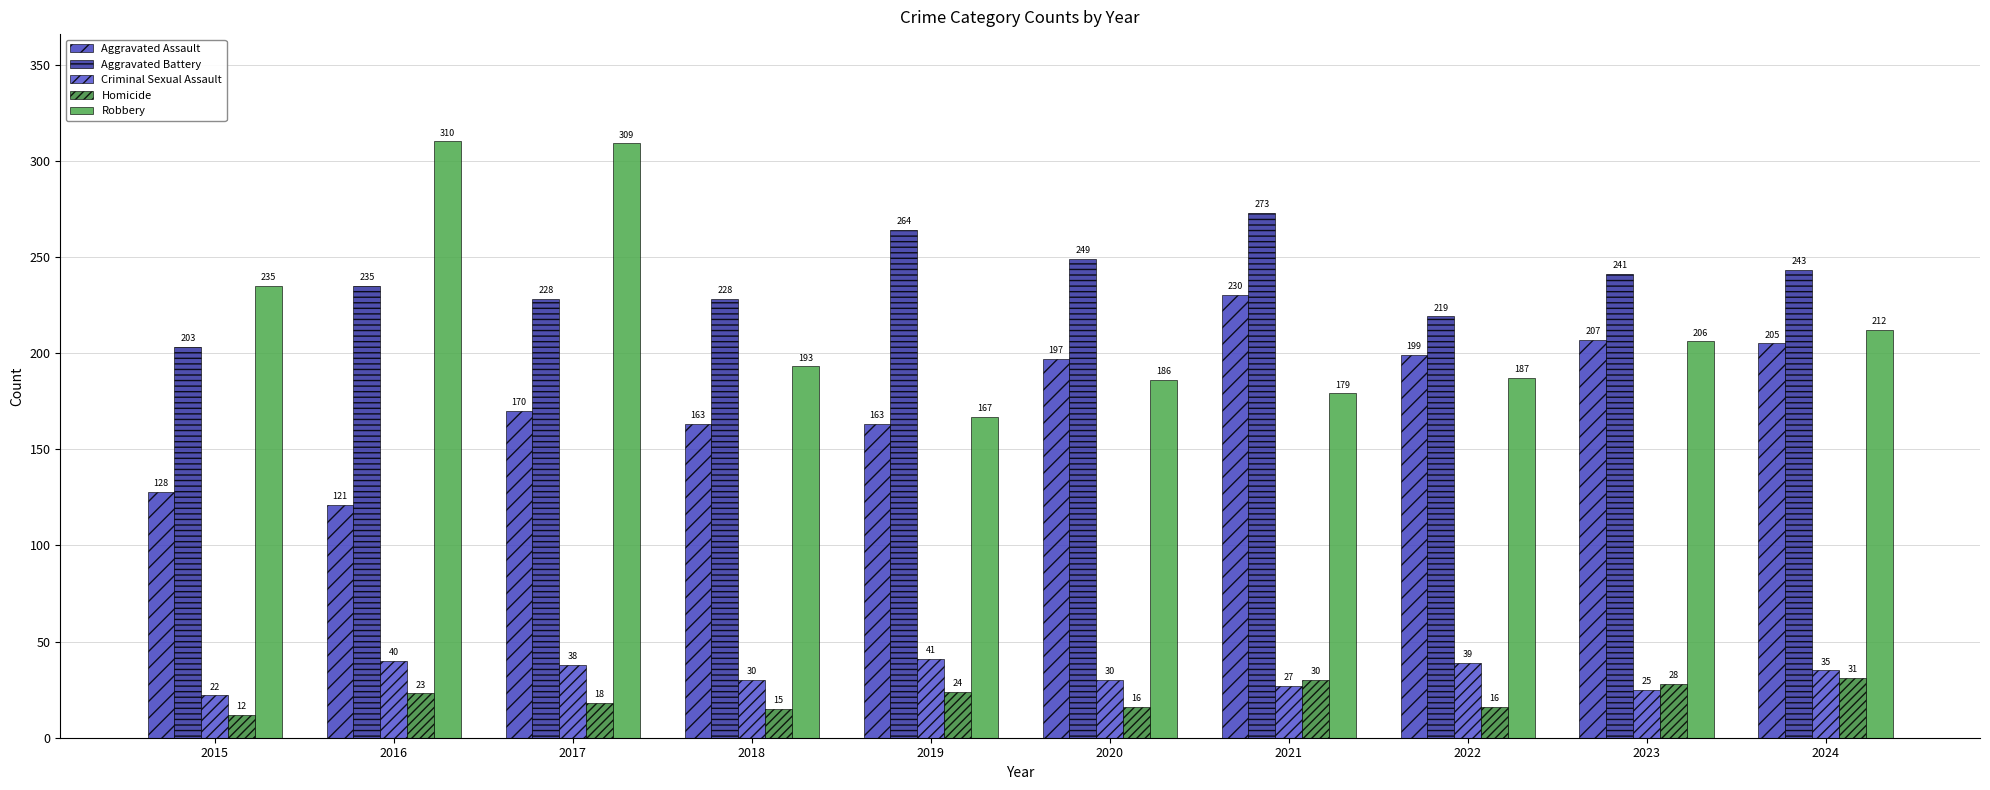

Rank the series by their maximum value, from highest to lowest.

Robbery, Aggravated Battery, Aggravated Assault, Criminal Sexual Assault, Homicide